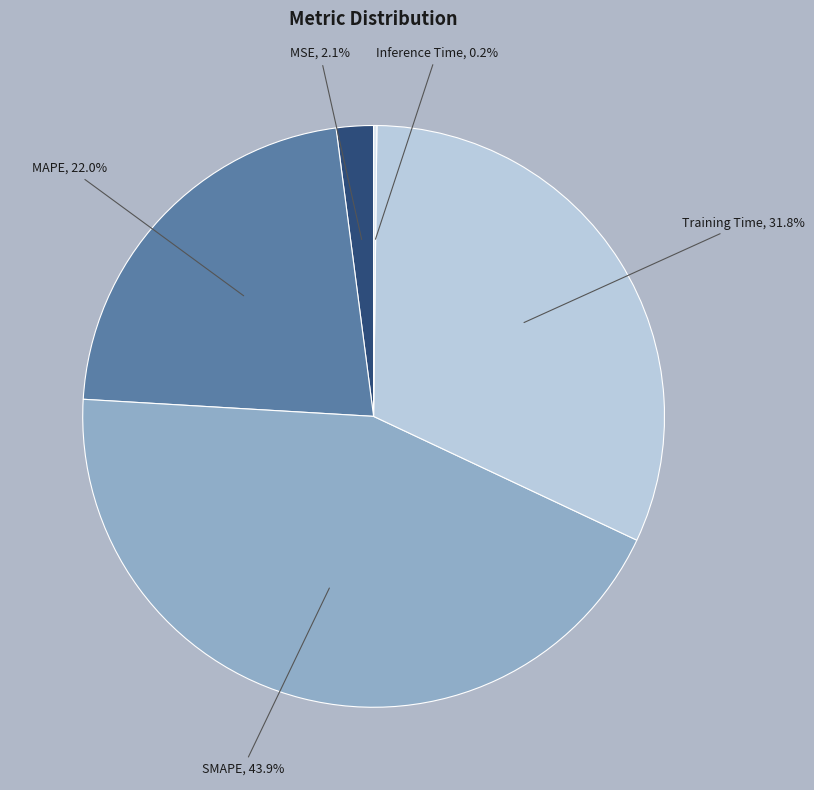

What is the ratio of the value at SMAPE, 43.9% to the value at Training Time, 31.8%?

1.4